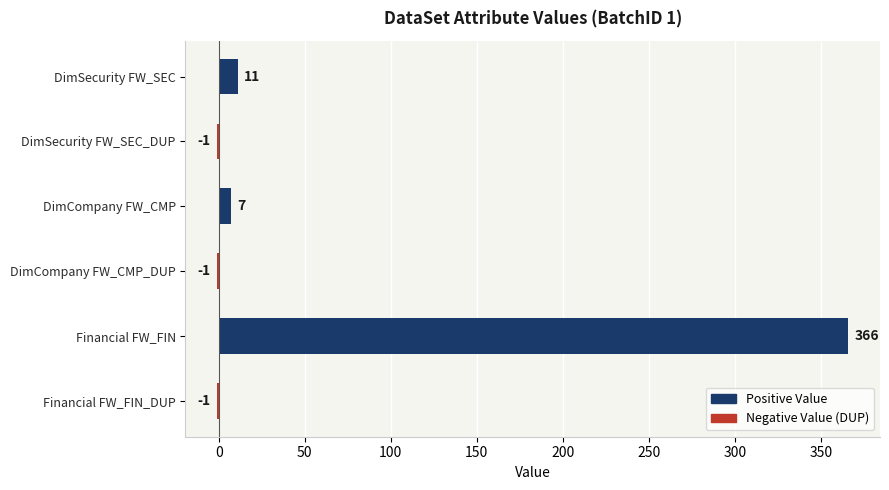

True or false: the data shows -1 at DimCompany FW_CMP_DUP.

True